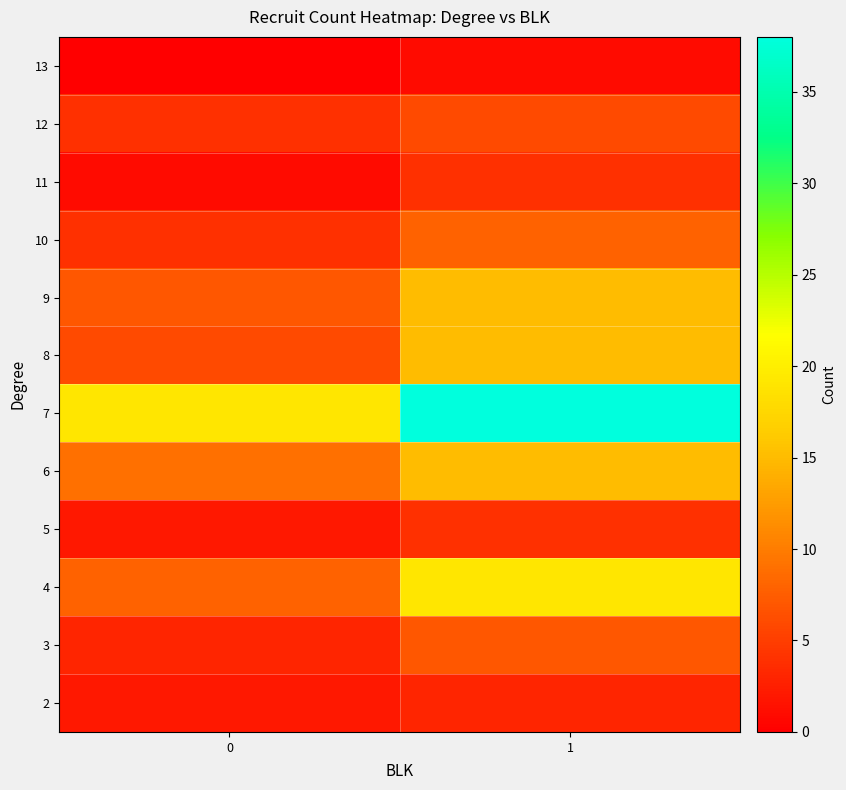

Reading right to left, what are all the values shown in this chart?

2: 1=3	0=2
3: 1=7	0=3
4: 1=19	0=8
5: 1=4	0=2
6: 1=15	0=9
7: 1=38	0=19
8: 1=15	0=6
9: 1=15	0=7
10: 1=8	0=4
11: 1=4	0=1
12: 1=6	0=4
13: 1=1	0=0